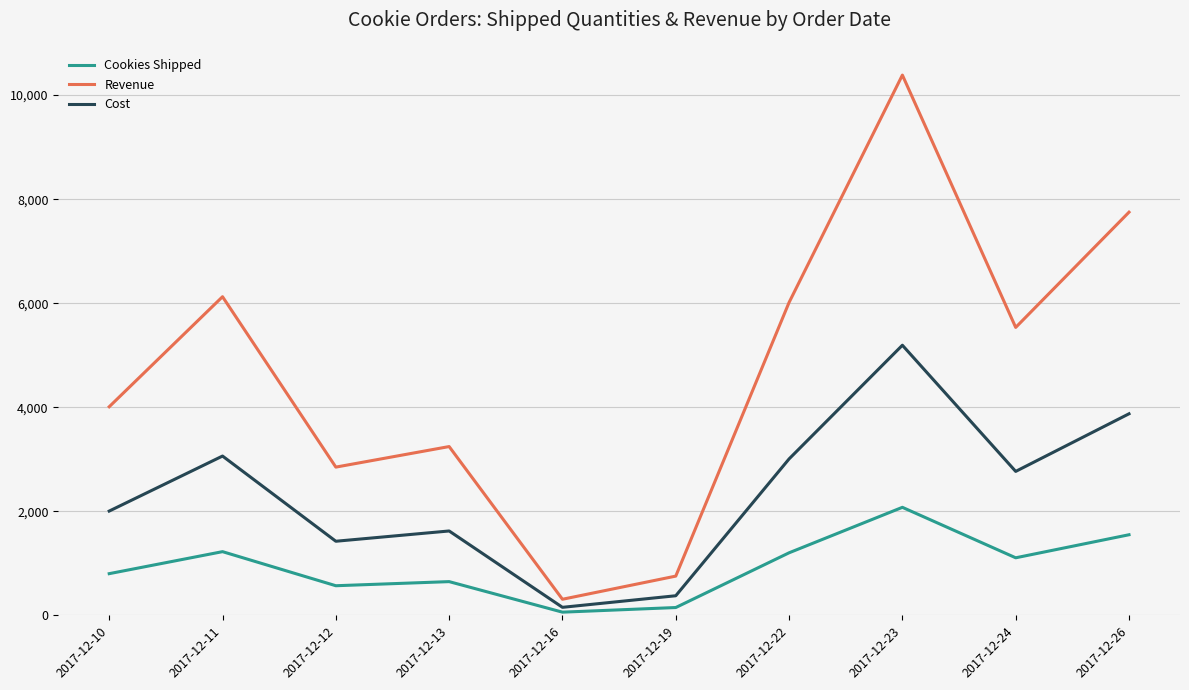

True or false: Revenue and Cookies Shipped intersect in this chart.

False